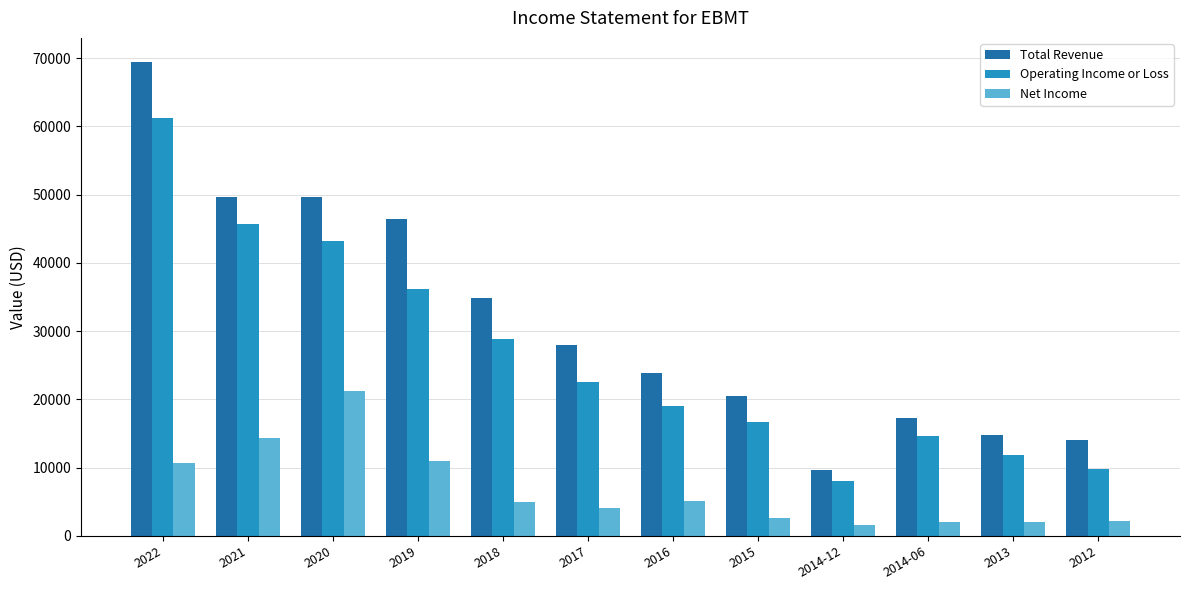

At which label does Total Revenue reach its peak?

2022